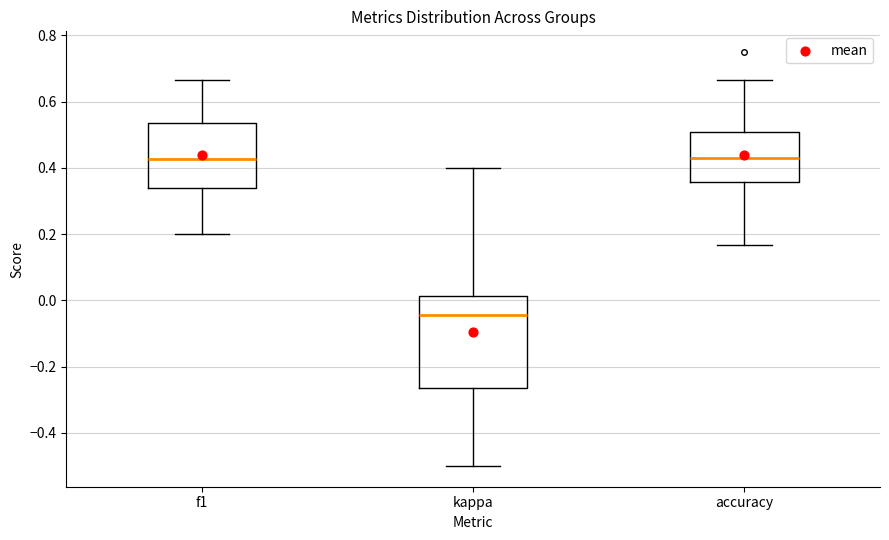

Where is the lower edge of the box for accuracy on the y-axis? The values are not printed on the chart, so give them approximately, as read against the axis.

0.36